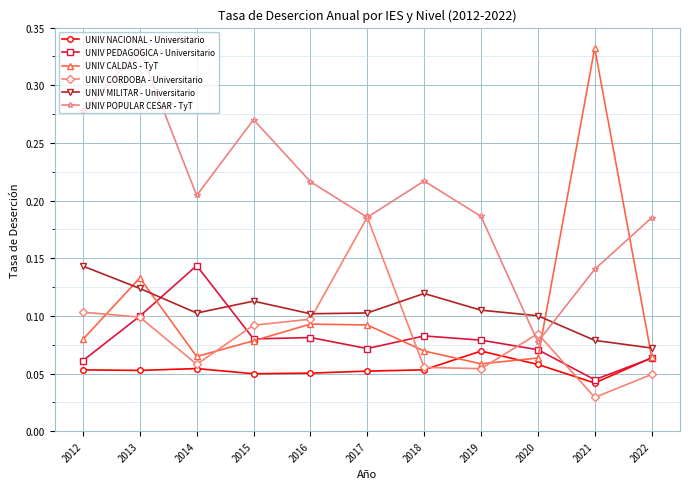

True or false: UNIV CALDAS - TyT has more than 2 interior local peaks.

True